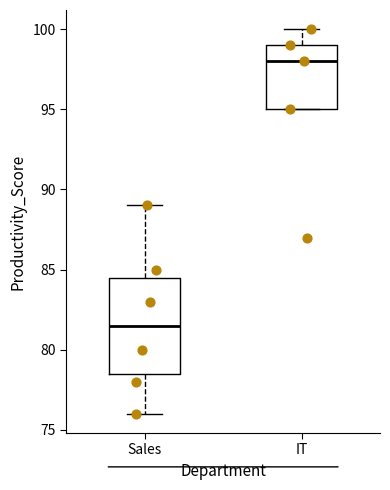

Where is the upper edge of the box for Sales on the y-axis? The values are not printed on the chart, so give them approximately, as read against the axis.

84.5